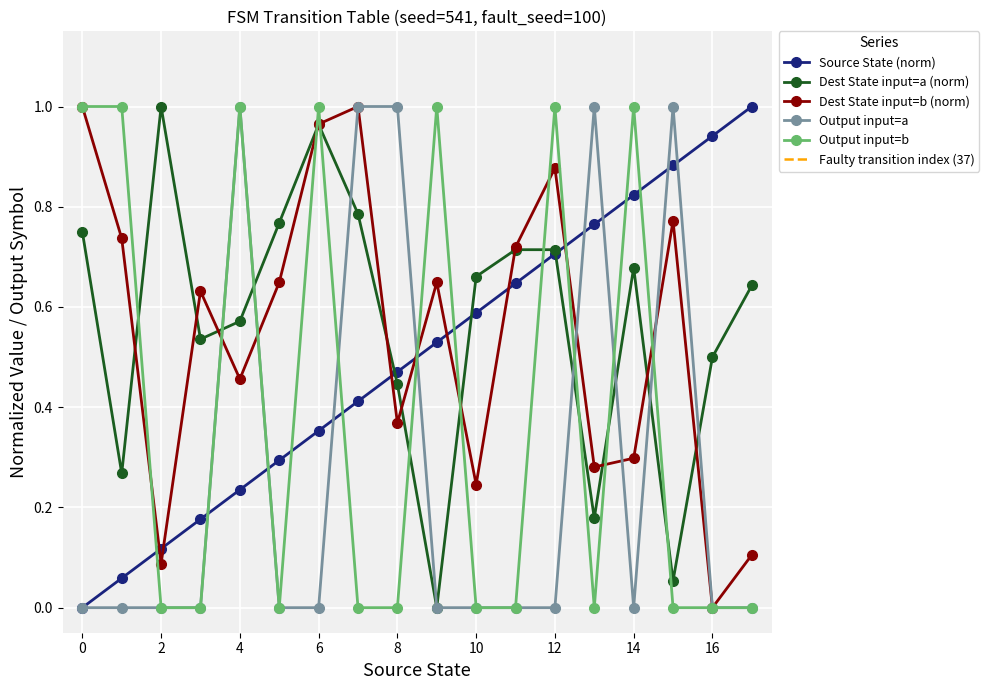

Reading left to right, extract all data points from this chart.

source_state: 0=0.0	1=0.1	2=0.1	3=0.2	4=0.2	5=0.3	6=0.4	7=0.4	8=0.5	9=0.5	10=0.6	11=0.6	12=0.7	13=0.8	14=0.8	15=0.9	16=0.9	17=1.0
destination_state (a): 0=0.8	1=0.3	2=1.0	3=0.5	4=0.6	5=0.8	6=1.0	7=0.8	8=0.4	9=0.0	10=0.7	11=0.7	12=0.7	13=0.2	14=0.7	15=0.1	16=0.5	17=0.6
destination_state (b): 0=1.0	1=0.7	2=0.1	3=0.6	4=0.5	5=0.6	6=1.0	7=1.0	8=0.4	9=0.6	10=0.2	11=0.7	12=0.9	13=0.3	14=0.3	15=0.8	16=0.0	17=0.1
output_symbol (a): 0=0.0	1=0.0	2=0.0	3=0.0	4=1.0	5=0.0	6=0.0	7=1.0	8=1.0	9=0.0	10=0.0	11=0.0	12=0.0	13=1.0	14=0.0	15=1.0	16=0.0	17=0.0
output_symbol (b): 0=1.0	1=1.0	2=0.0	3=0.0	4=1.0	5=0.0	6=1.0	7=0.0	8=0.0	9=1.0	10=0.0	11=0.0	12=1.0	13=0.0	14=1.0	15=0.0	16=0.0	17=0.0